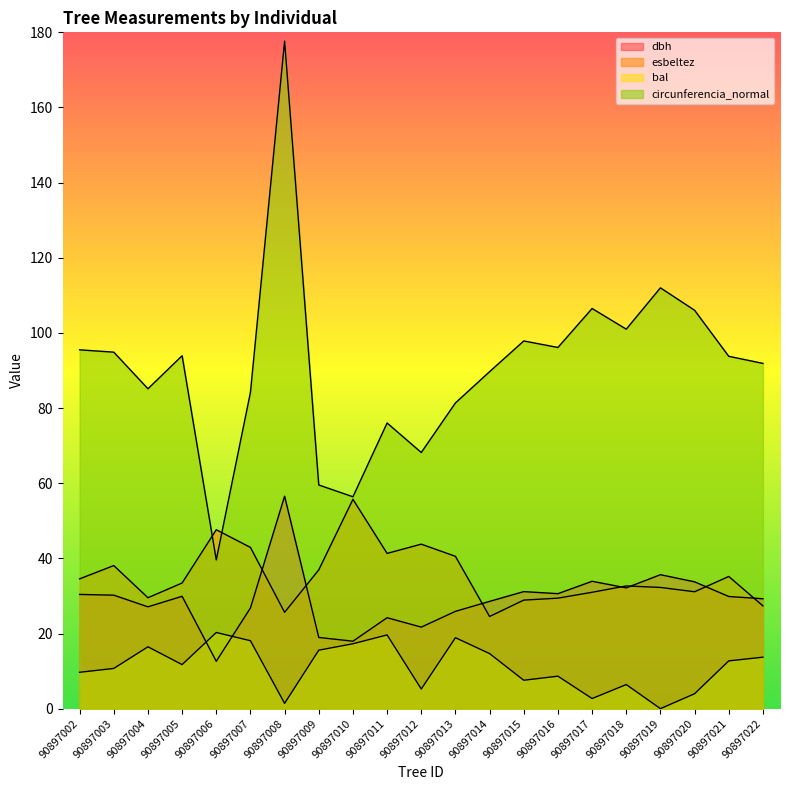

At which category does the chart reach its peak across all series?

90897008